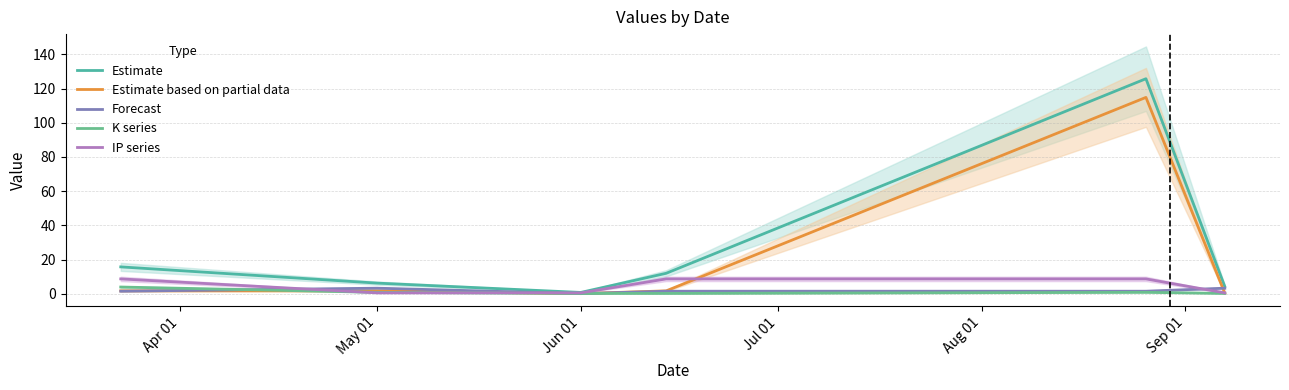

At which category does the chart reach its minimum across all series?

Jun 01